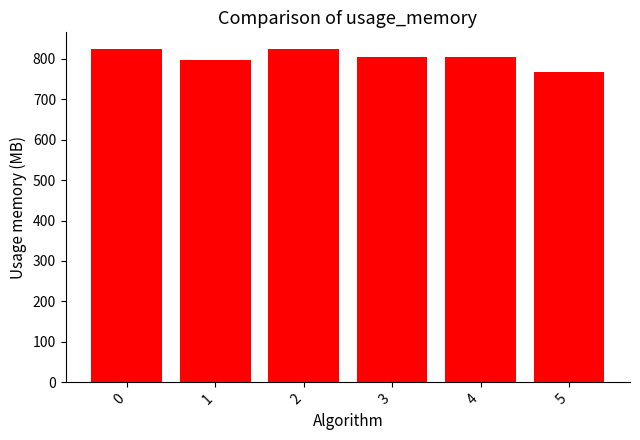

The chart shows a value of 1193 at 3. True or false?

False